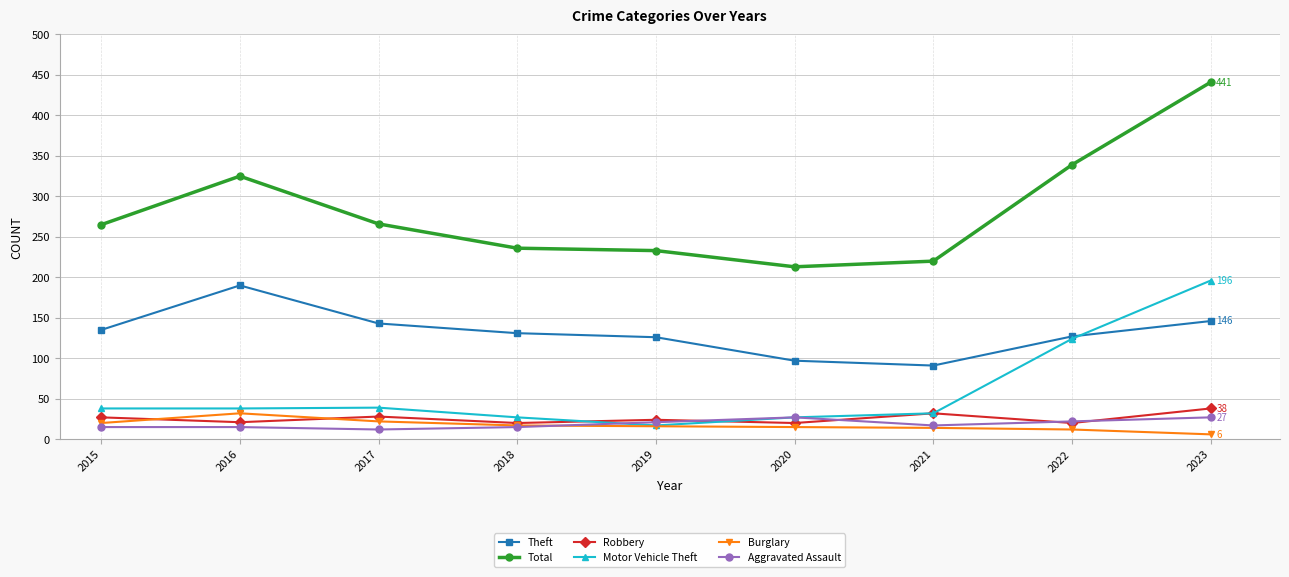

The Total series shows 374 at 2019. True or false?

False